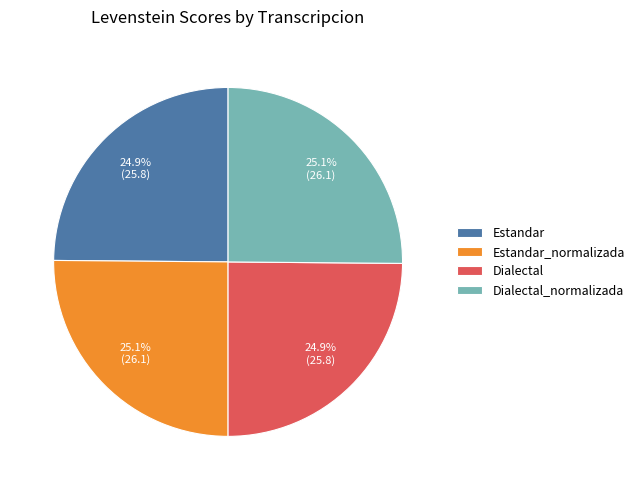

What is the total percentage of Estandar_normalizada and Estandar?

50.0%